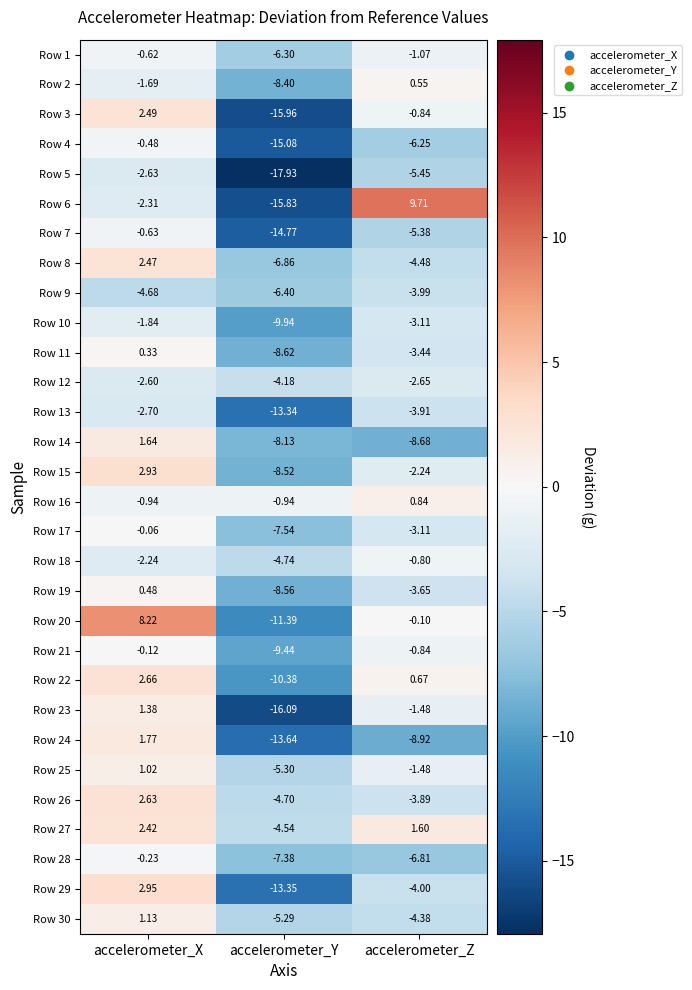

At which label is Row 13 closest to -8?

accelerometer_Z